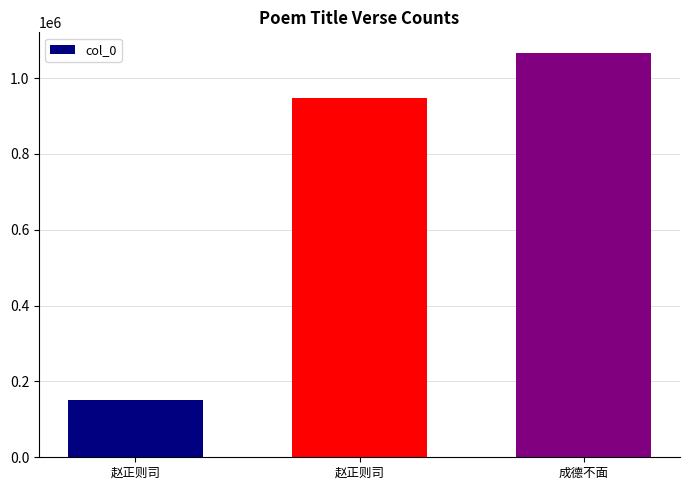

What is the value of the 3rd bar from the left?

1067348